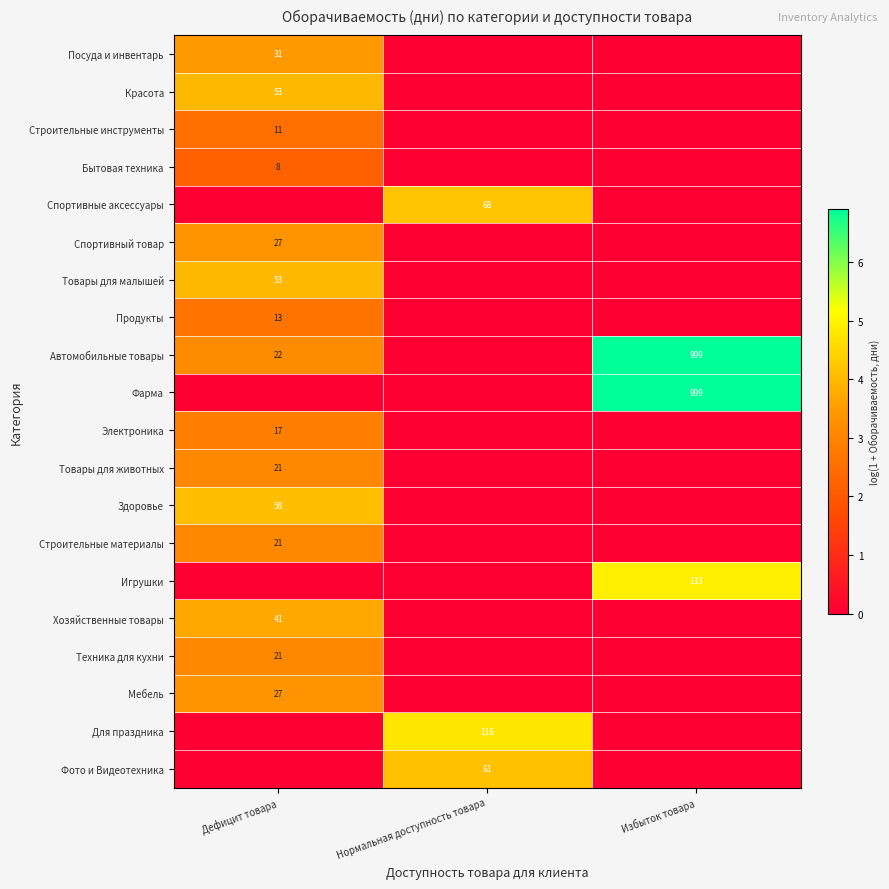

Is it true that Автомобильные товары equals 22 at Дефицит товара?

True